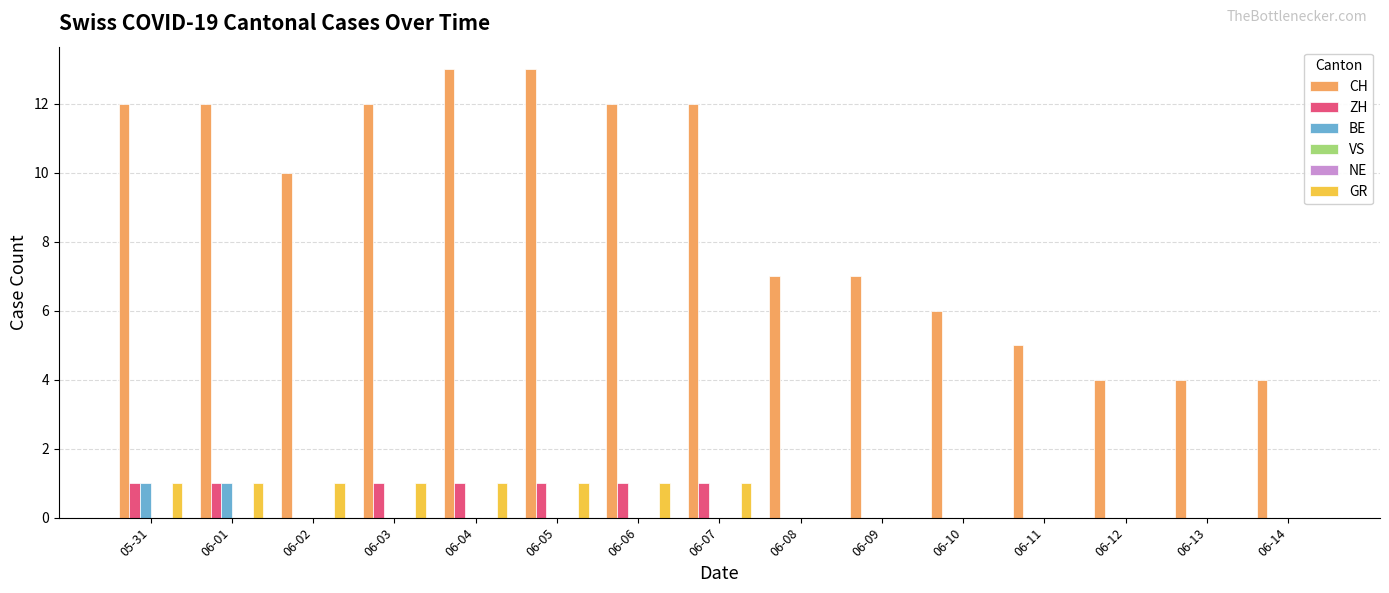

Which series has the widest spread of values?

CH